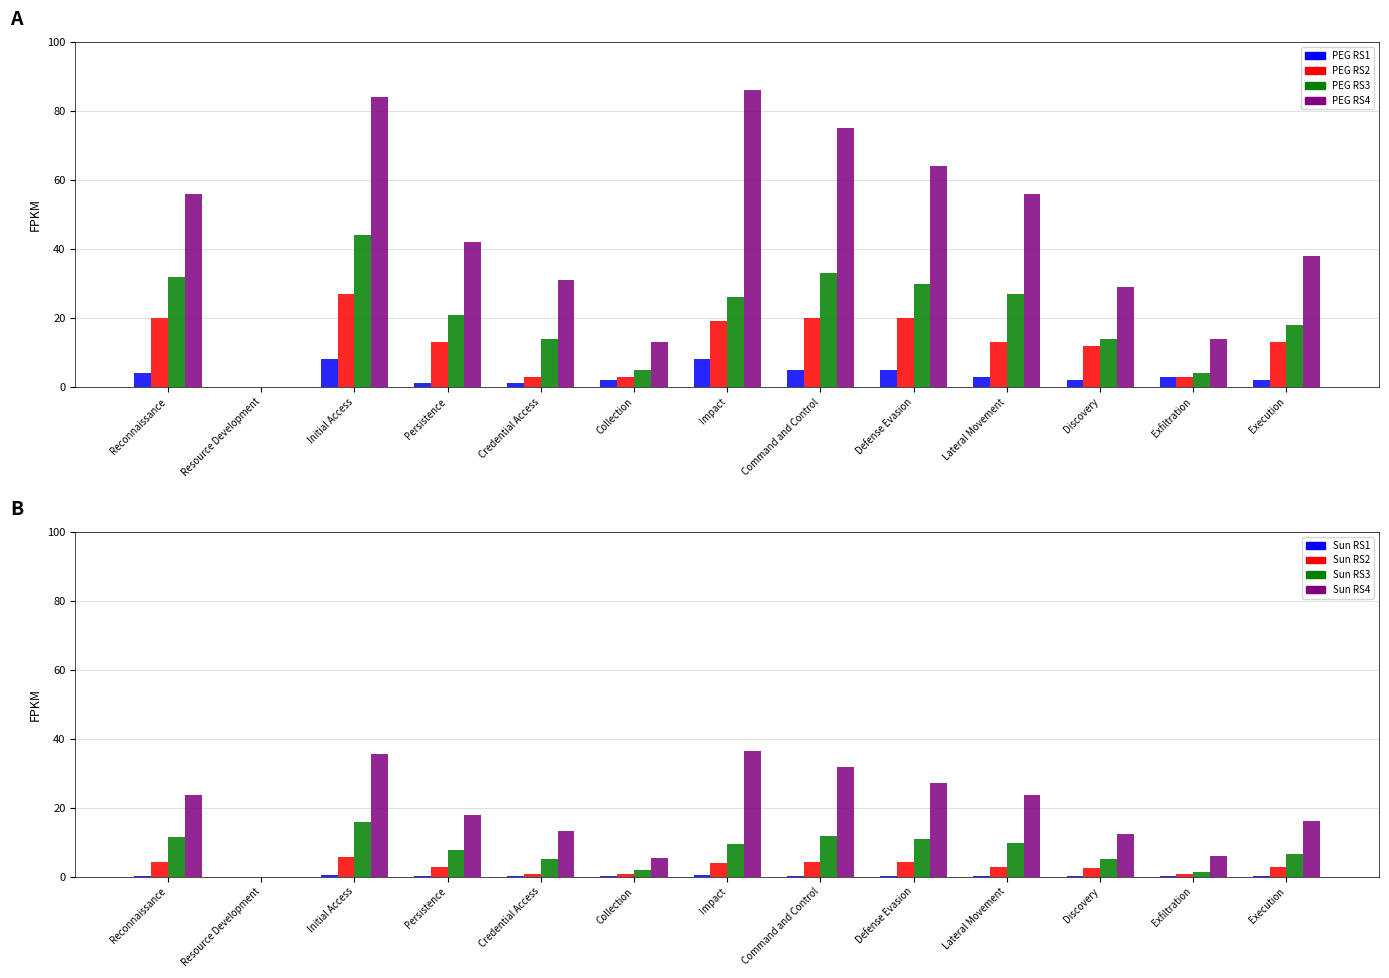

Does the chart contain any negative values?

No